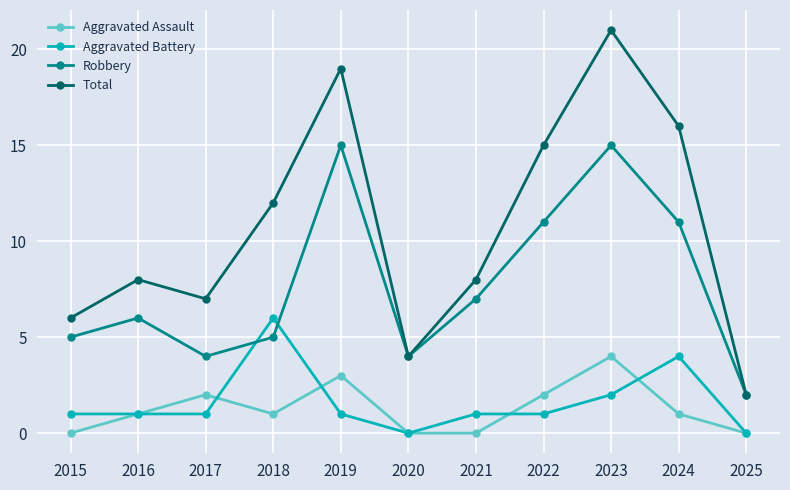

Which category has the highest value in the Total series?

2023